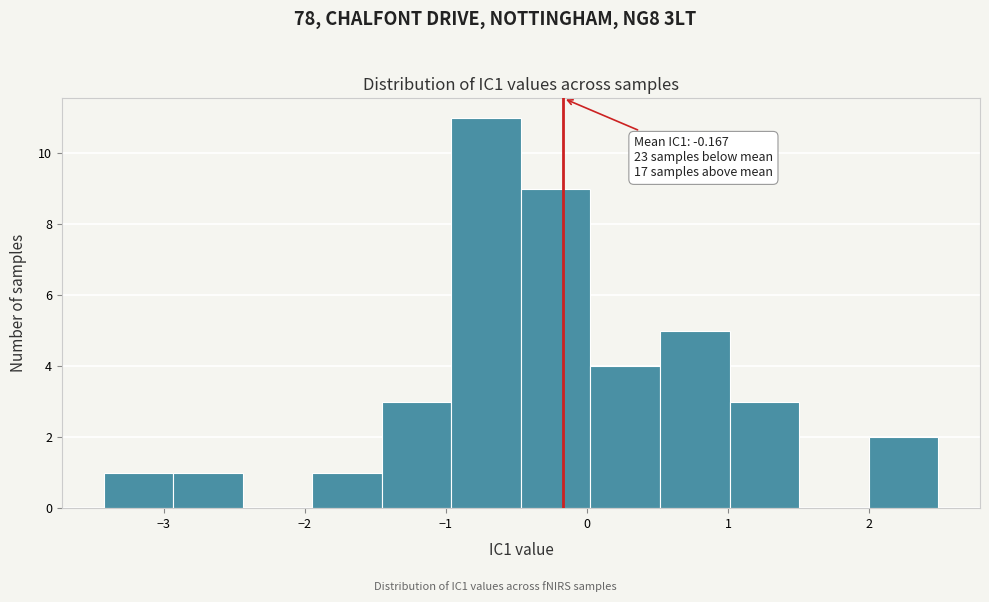

Which range on the x-axis has the tallest bar?

-1.0 to -0.5